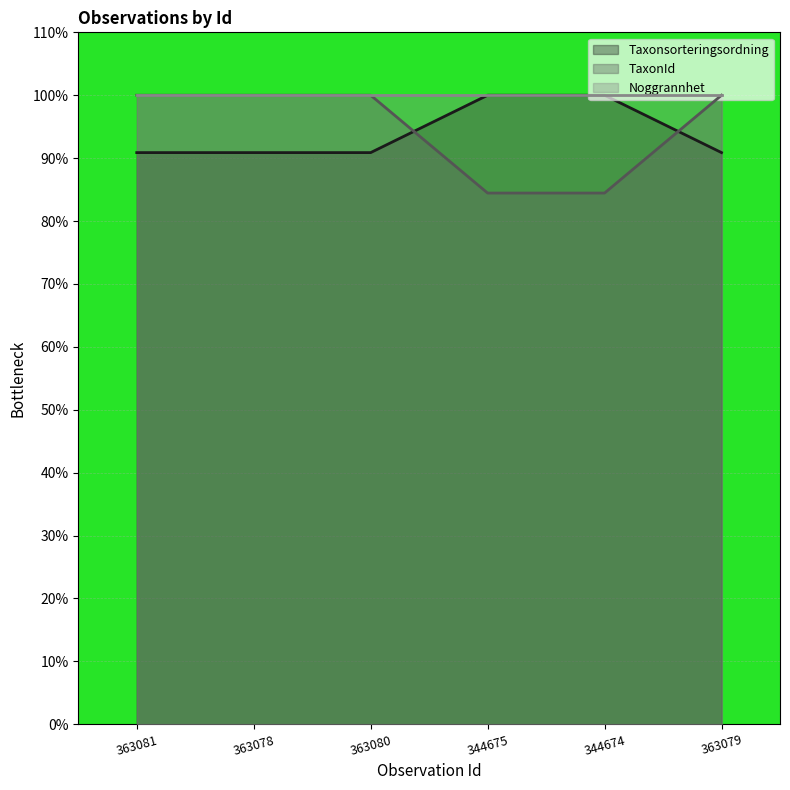

After their last crossing, which series has the higher values: TaxonId or Taxonsorteringsordning?

TaxonId